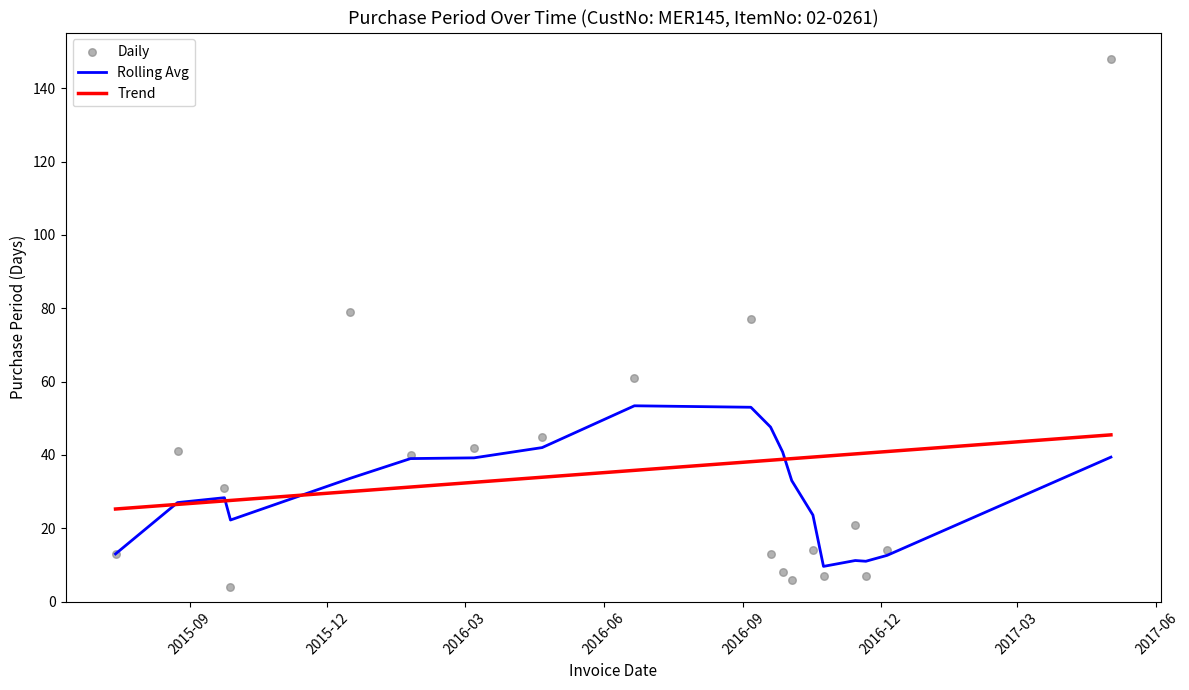

Which series contains the highest Y value?

Daily